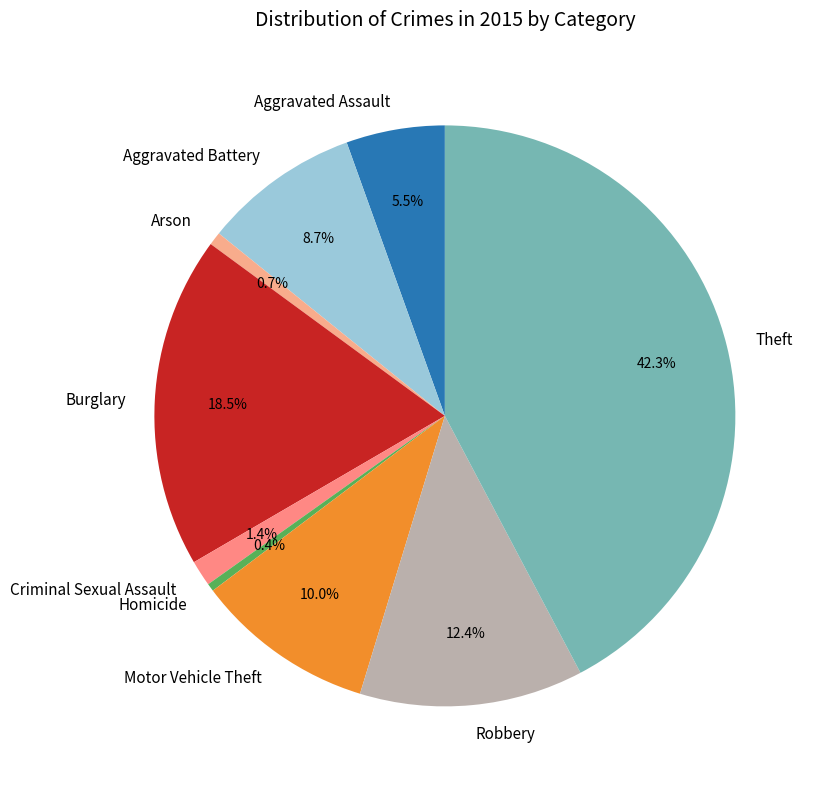

Does Homicide represent more than half of the total?

No